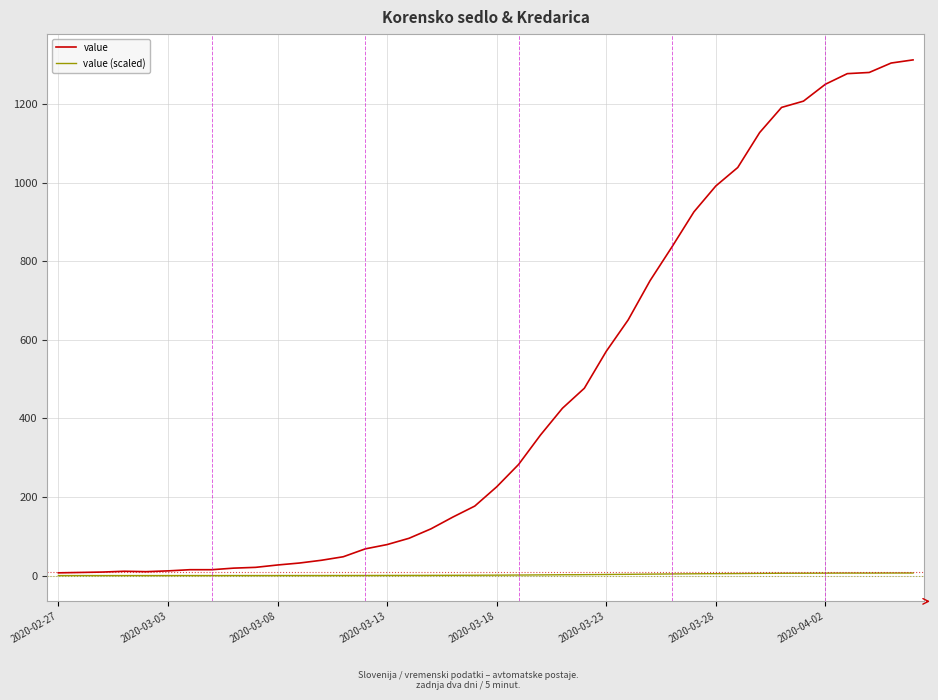

Which series has the largest total across all categories?

value